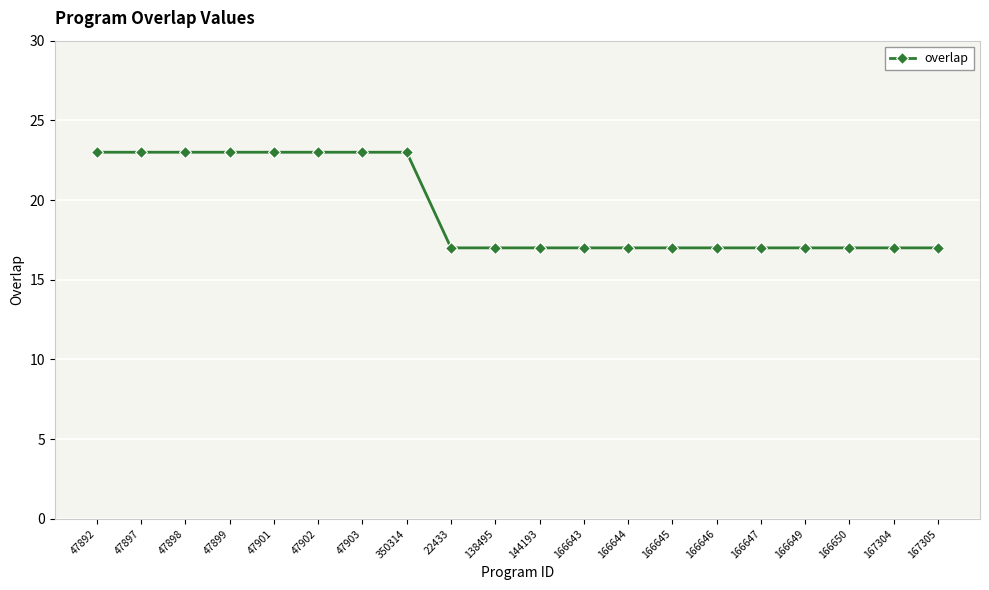

What position from the right is 167305?

1